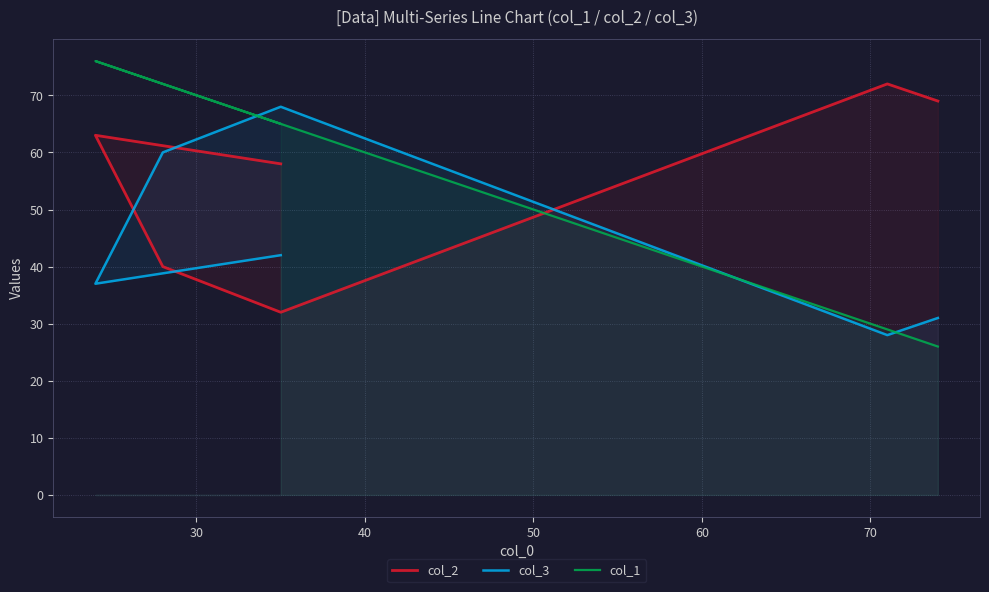

Which series has the largest total across all categories?

col_2